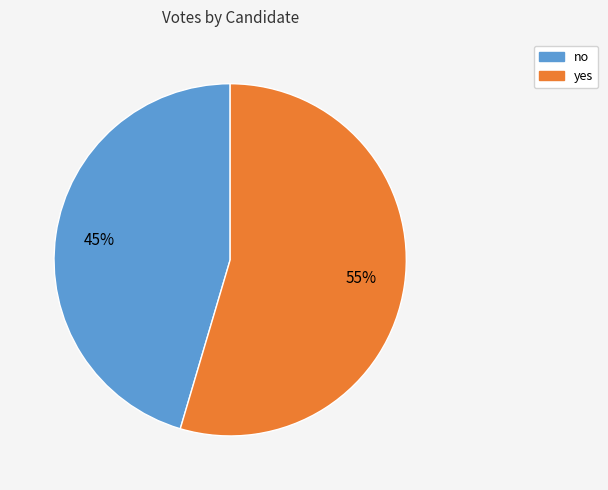

Do no and yes together represent more than half of the pie?

Yes